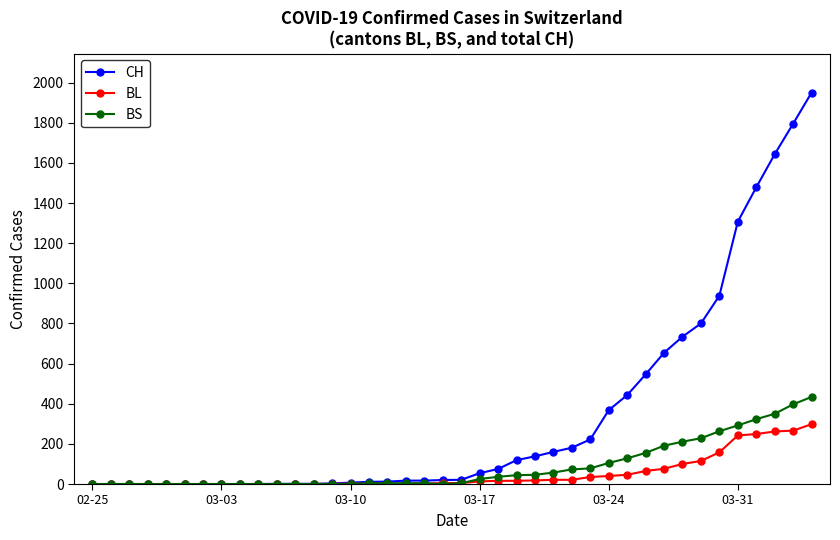

Which series has the largest total across all categories?

CH